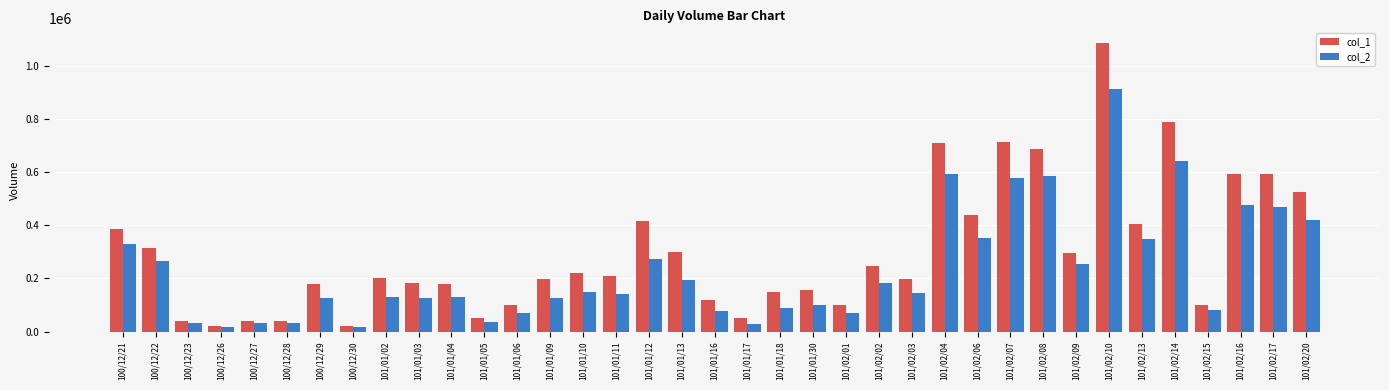

Rank the series by their maximum value, from highest to lowest.

col_1, col_2